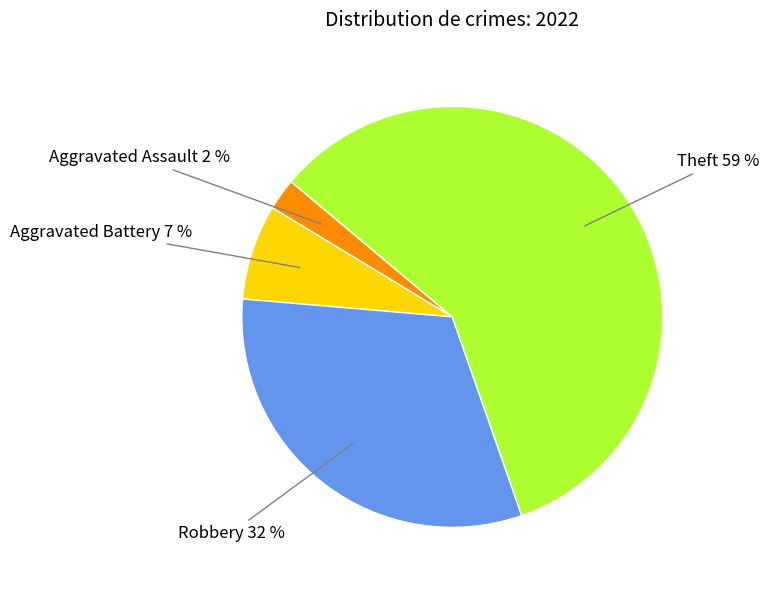

Is there a majority slice in this chart?

Yes